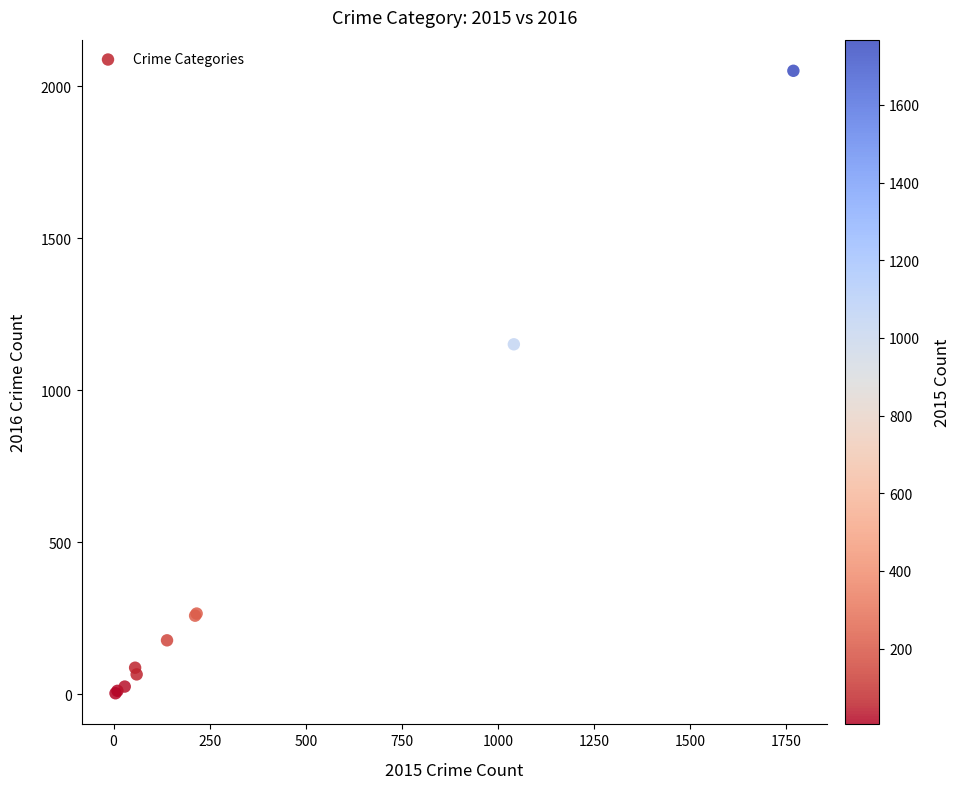

What Y value in the scatter plot is closest to 1027?

1151